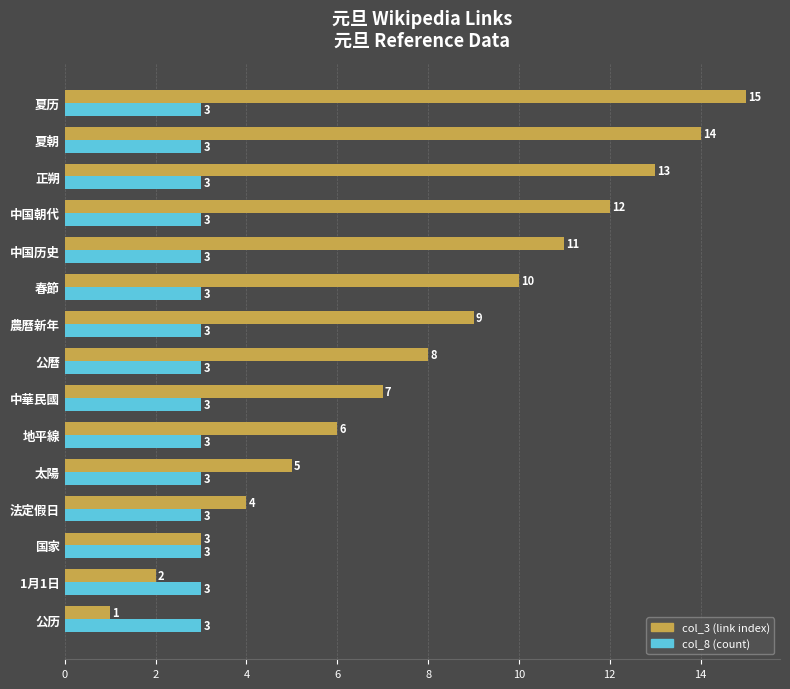

Which category has the highest value across all series?

夏历